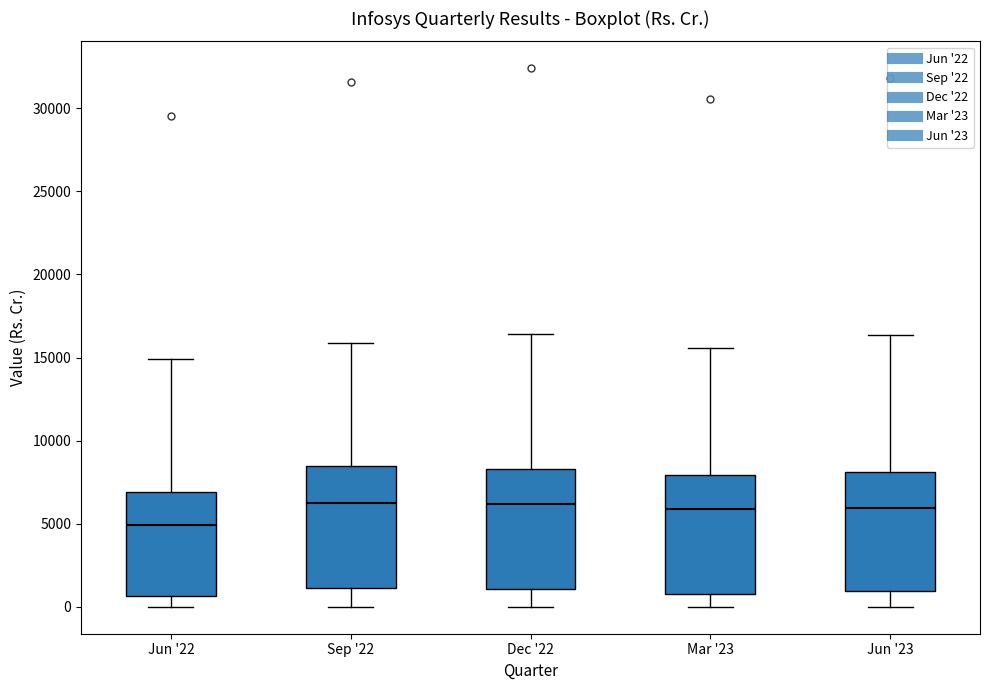

Reading left to right, read every box against the y-axis: the position of its median line, the range the box covers, and the ends of its whiskers. The values are not printed on the chart, so give them approximately, as read against the axis.

Jun '22: median 5000, box 500 to 7000, whiskers 0 to 15000
Sep '22: median 6500, box 1000 to 8500, whiskers 0 to 16000
Dec '22: median 6000, box 1000 to 8500, whiskers 0 to 16500
Mar '23: median 6000, box 1000 to 8000, whiskers 0 to 15500
Jun '23: median 6000, box 1000 to 8000, whiskers 0 to 16500